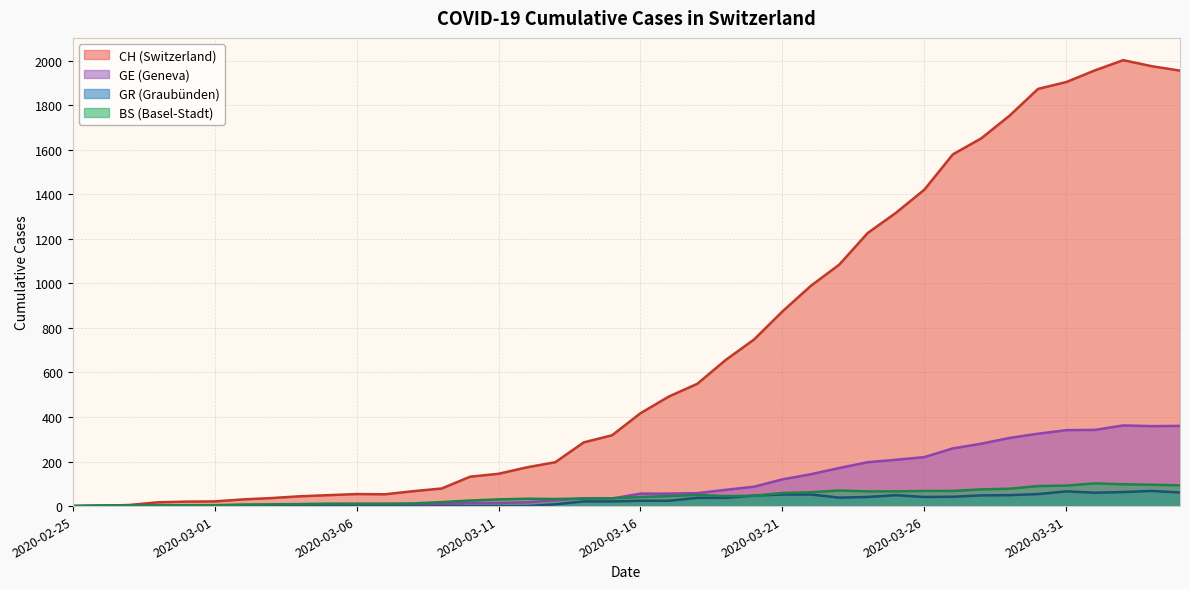

Is the value of GR at 2020-02-25 greater than the value of GE at 2020-02-27?

No